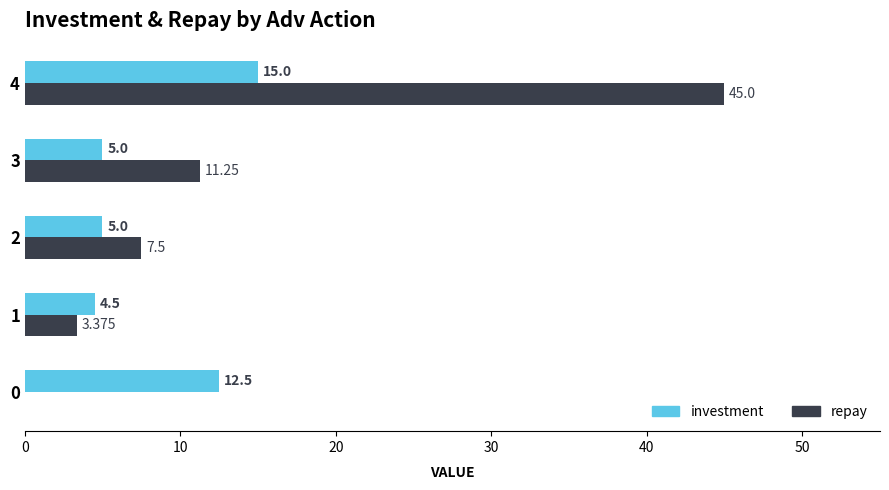

At which label does investment reach its peak?

4